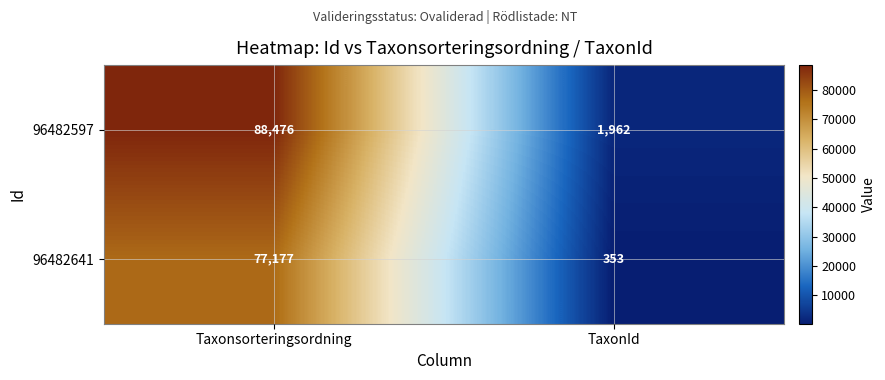

Is the value of 96482641 at TaxonId greater than the value of 96482597 at Taxonsorteringsordning?

No